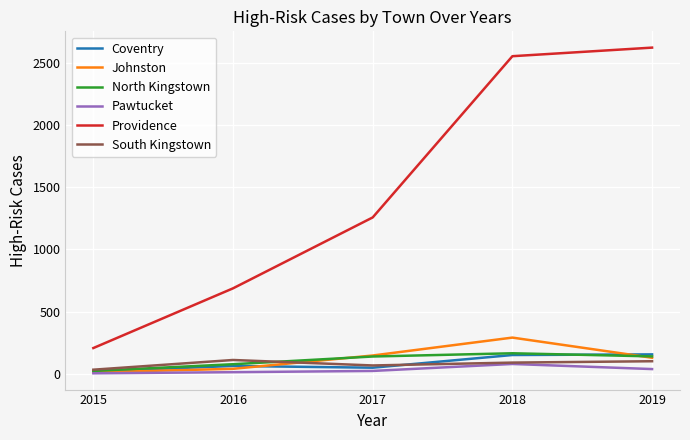

Read the Providence value at 2019, to the nearest 10.

2620